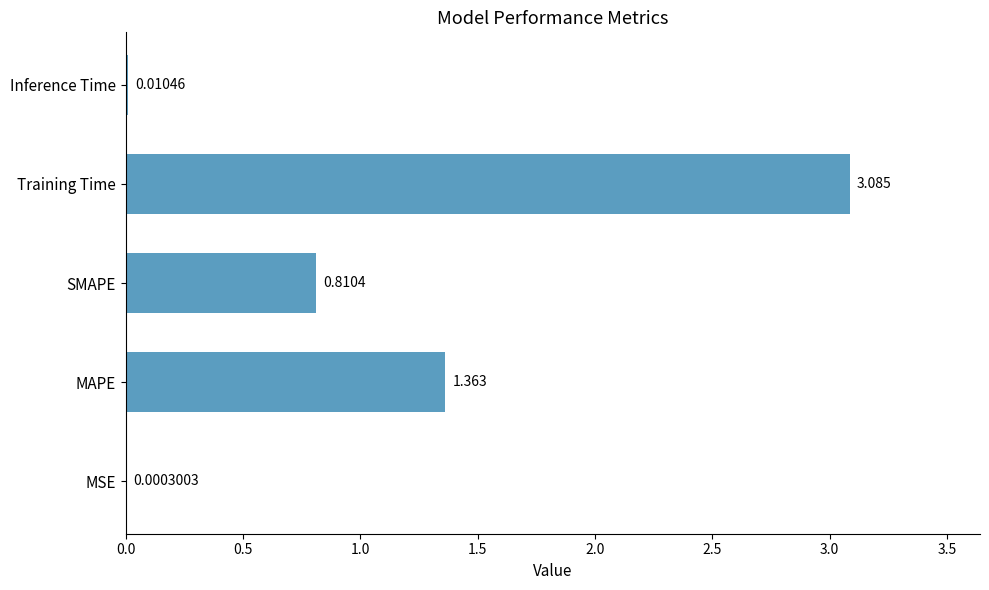

At which label is the value closest to 1?

SMAPE